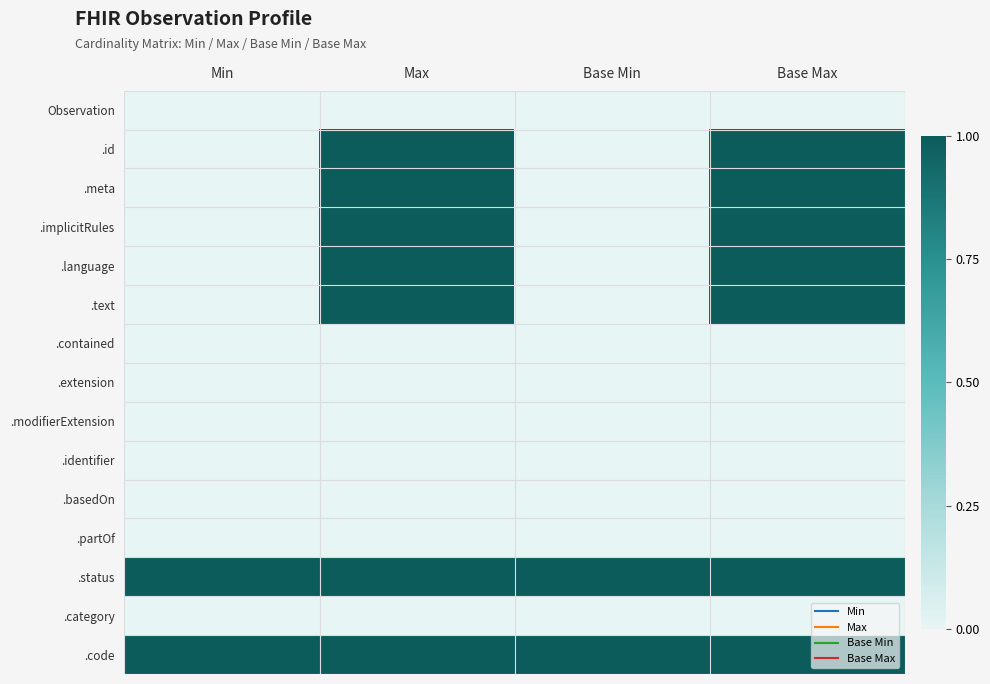

Rank the series by their maximum value, from highest to lowest.

.id, .meta, .implicitRules, .language, .text, .status, .code, Observation, .contained, .extension, .modifierExtension, .identifier, .basedOn, .partOf, .category